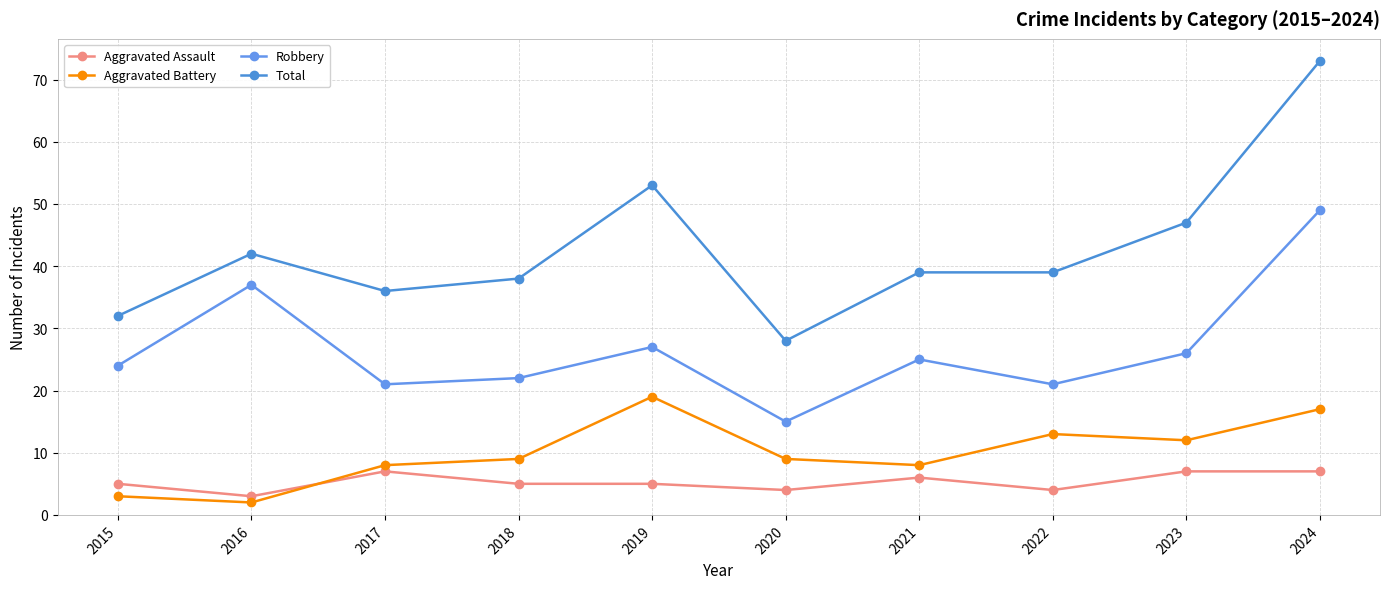

Which series has the widest spread of values?

Total